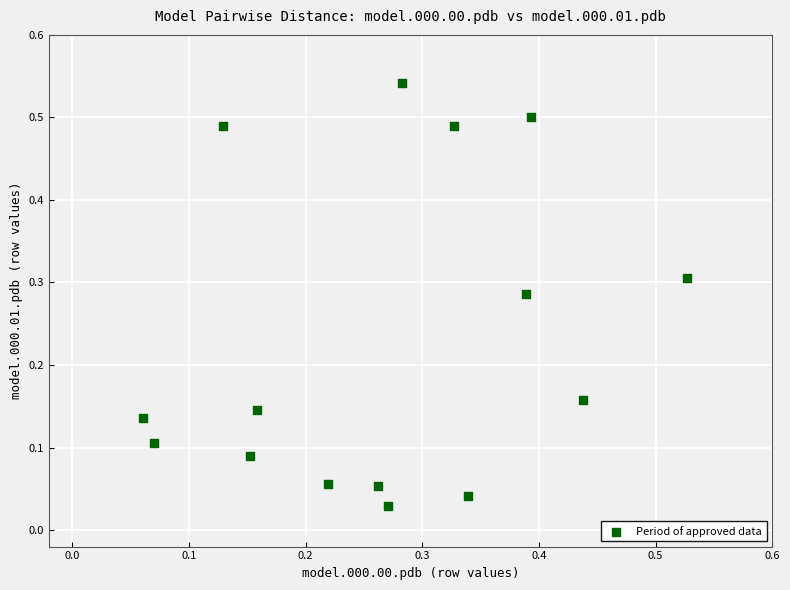

How many data points are displayed?

15